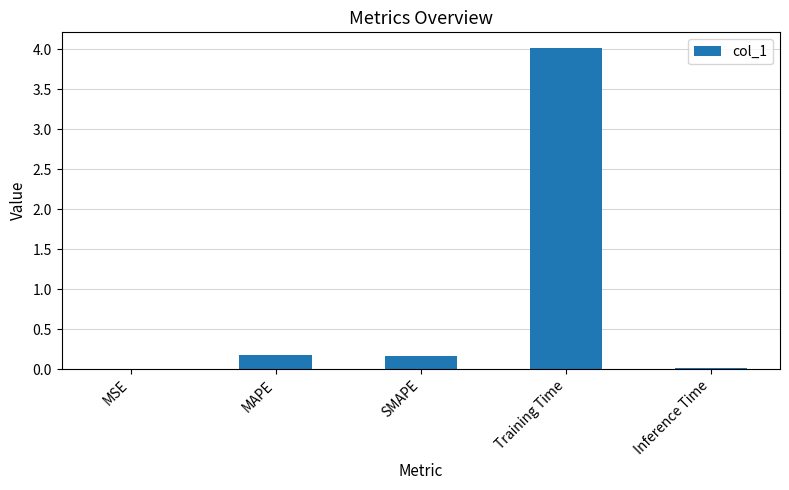

What is the maximum value shown in the chart?

4.0